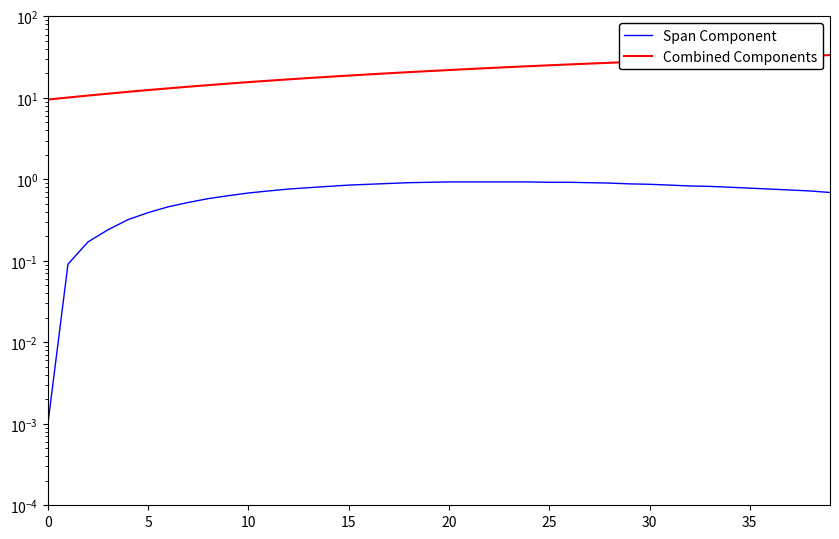

What is the label of the 27th point from the right?

13